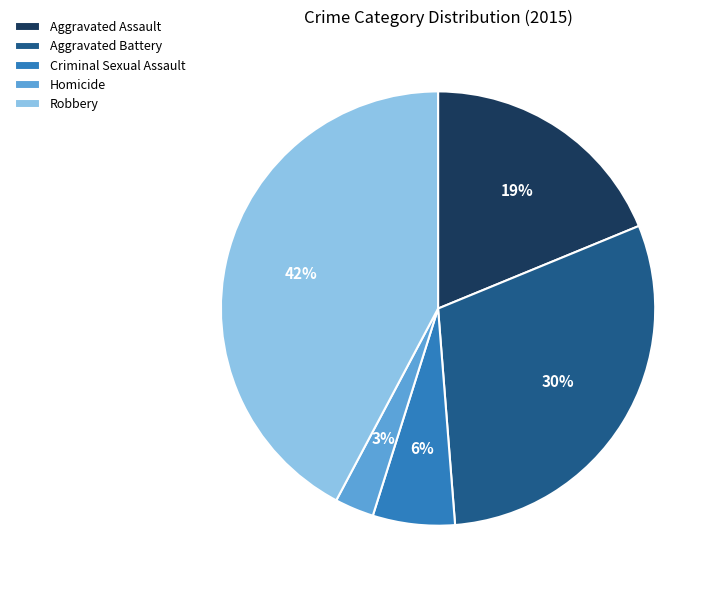

Between Homicide and Criminal Sexual Assault, which is larger?

Criminal Sexual Assault